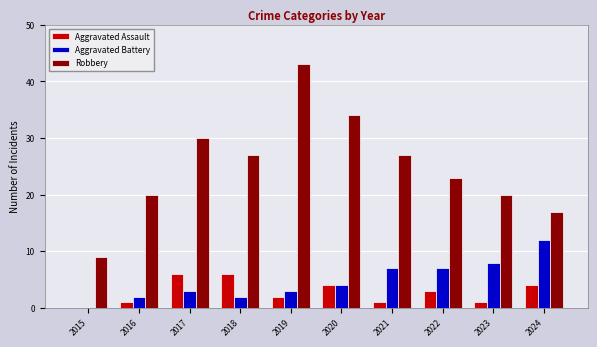

Reading right to left, list all the values displayed in this chart.

Aggravated Assault: 4	1	3	1	4	2	6	6	1	0
Aggravated Battery: 12	8	7	7	4	3	2	3	2	0
Robbery: 17	20	23	27	34	43	27	30	20	9